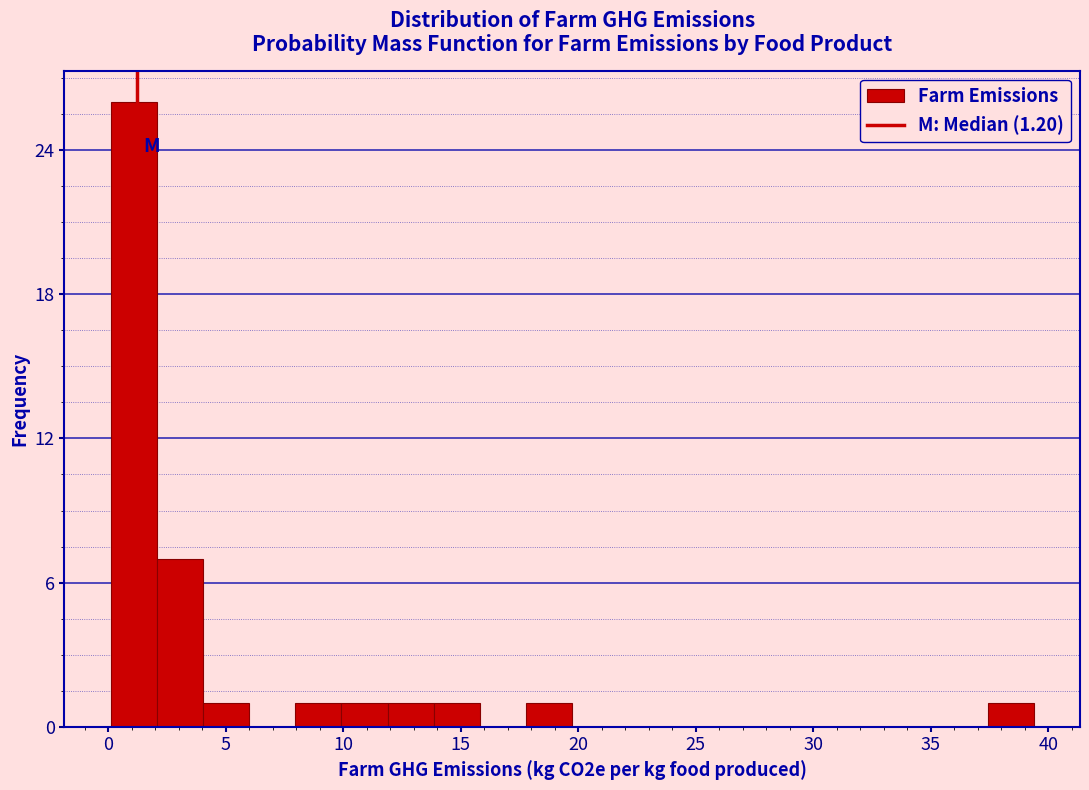

Read against the x-axis, roughly where is the centre of the tallest bar?

1.0